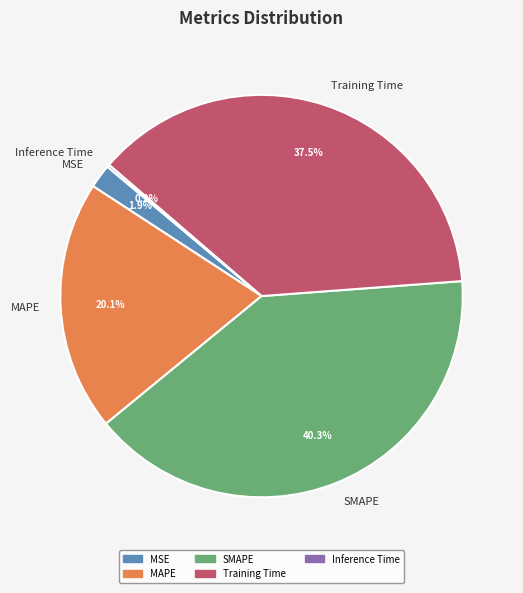

To the nearest percent, what portion does MSE represent?

2%